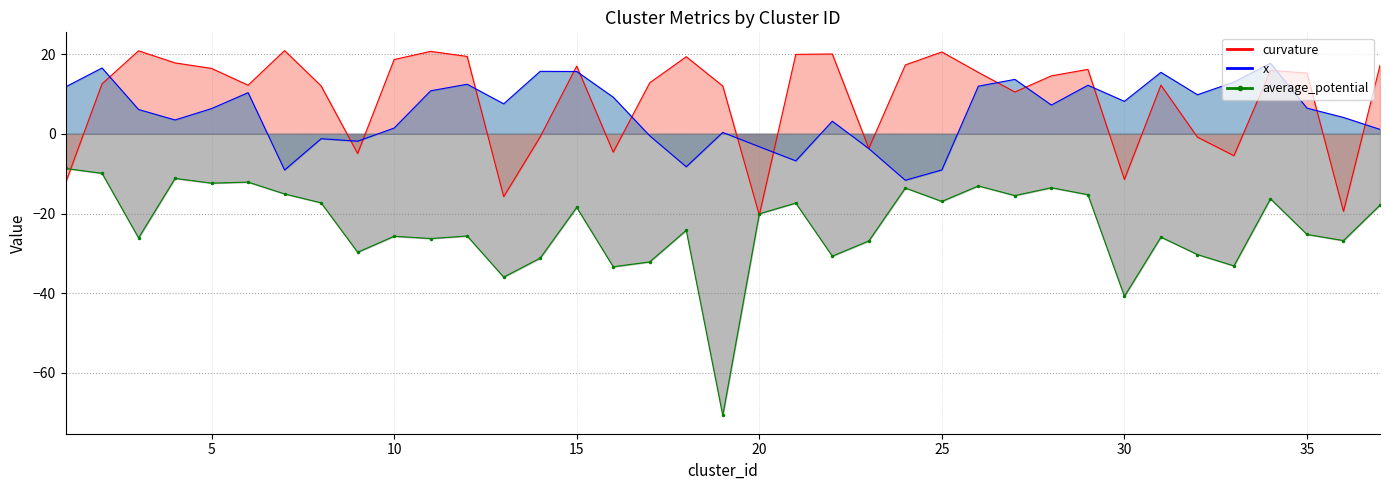

True or false: average_potential has a value of -28.2 at 15.

False